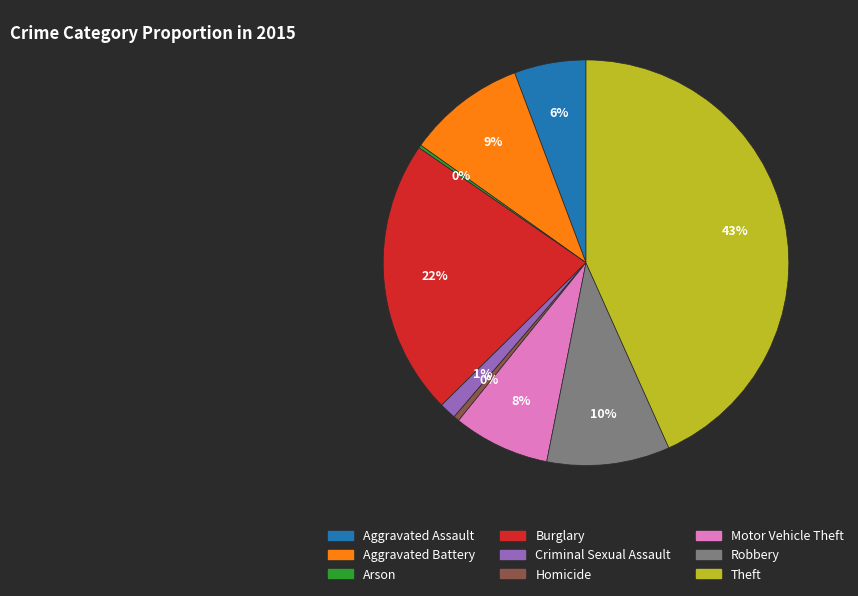

True or false: Aggravated Battery accounts for 9% of the total.

True